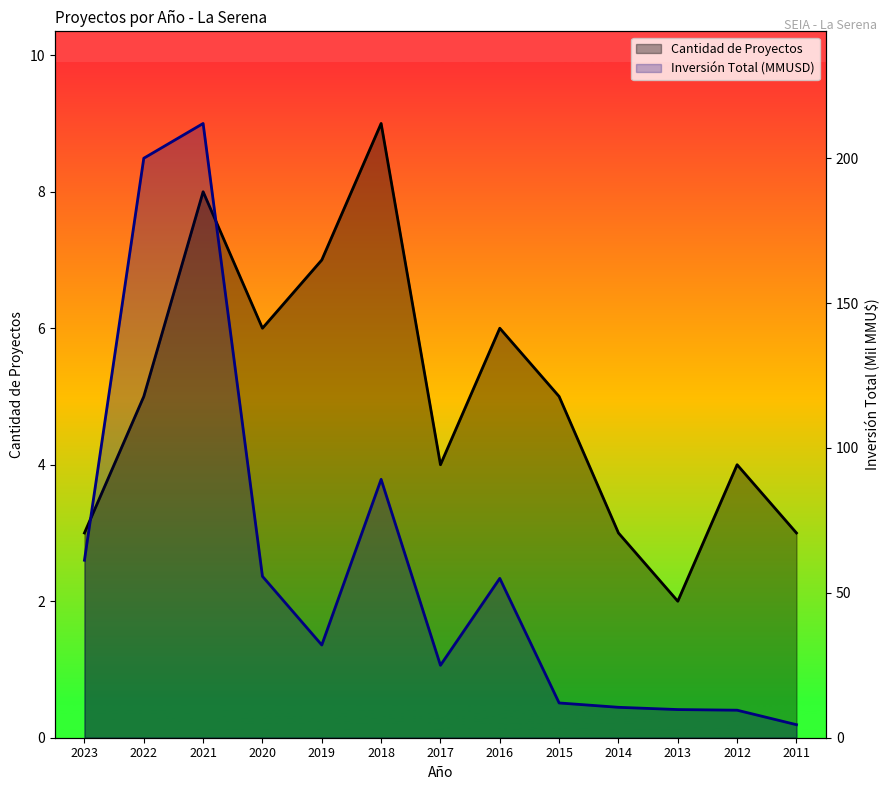

True or false: Cantidad de Proyectos and Inversión Total (MMU$) cross at least once.

False